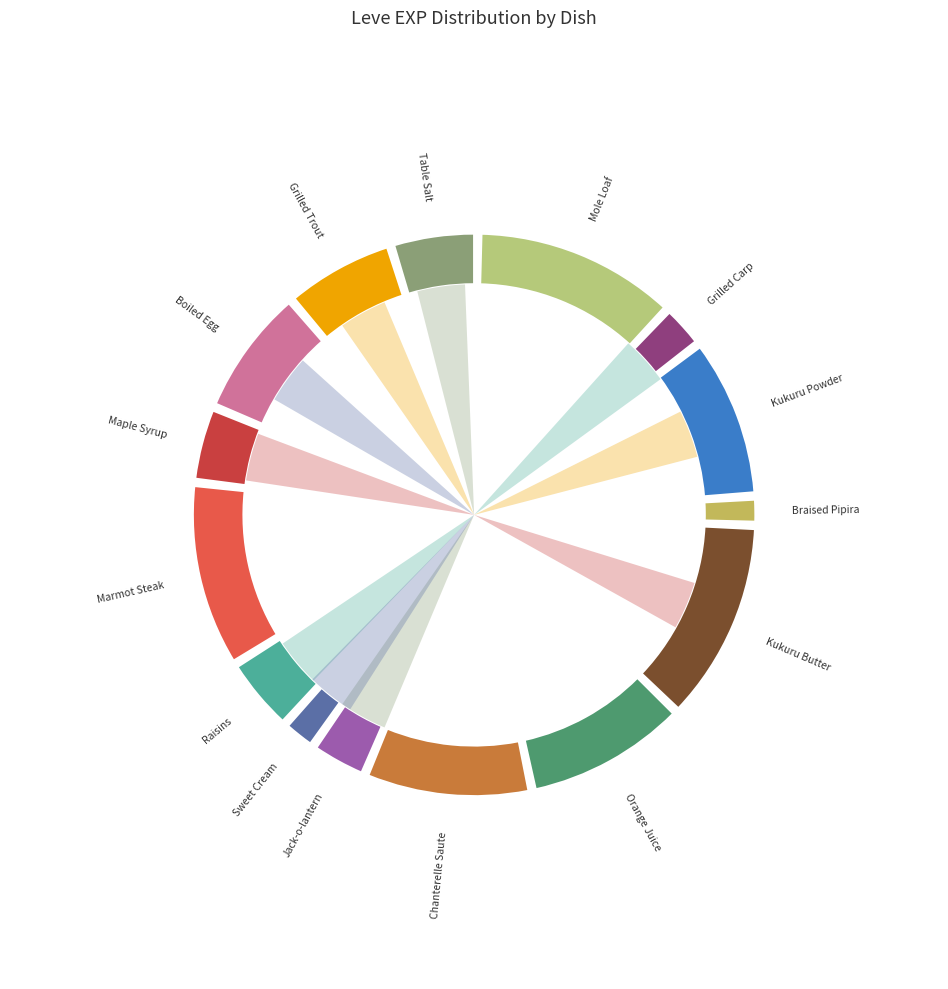

Rank the categories by value from highest to lowest.

Mole Loaf, Kukuru Butter, Marmot Steak, Chanterelle Saute, Orange Juice, Kukuru Powder, Boiled Egg, Grilled Trout, Table Salt, Maple Syrup, Raisins, Jack-o-lantern, Grilled Carp, Sweet Cream, Braised Pipira